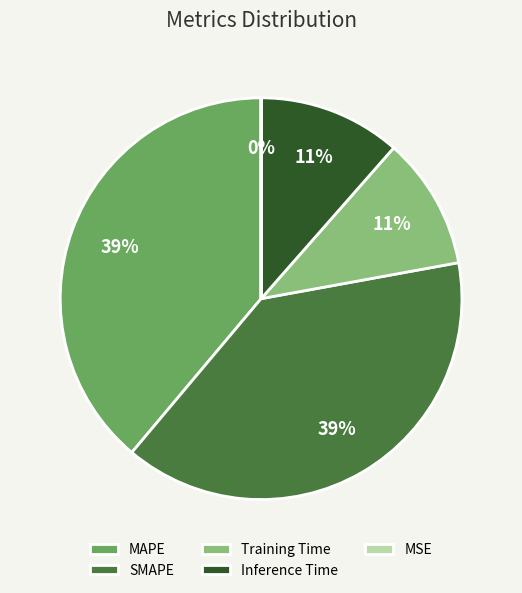

To the nearest percent, what is the combined percentage of SMAPE and Inference Time?

50%